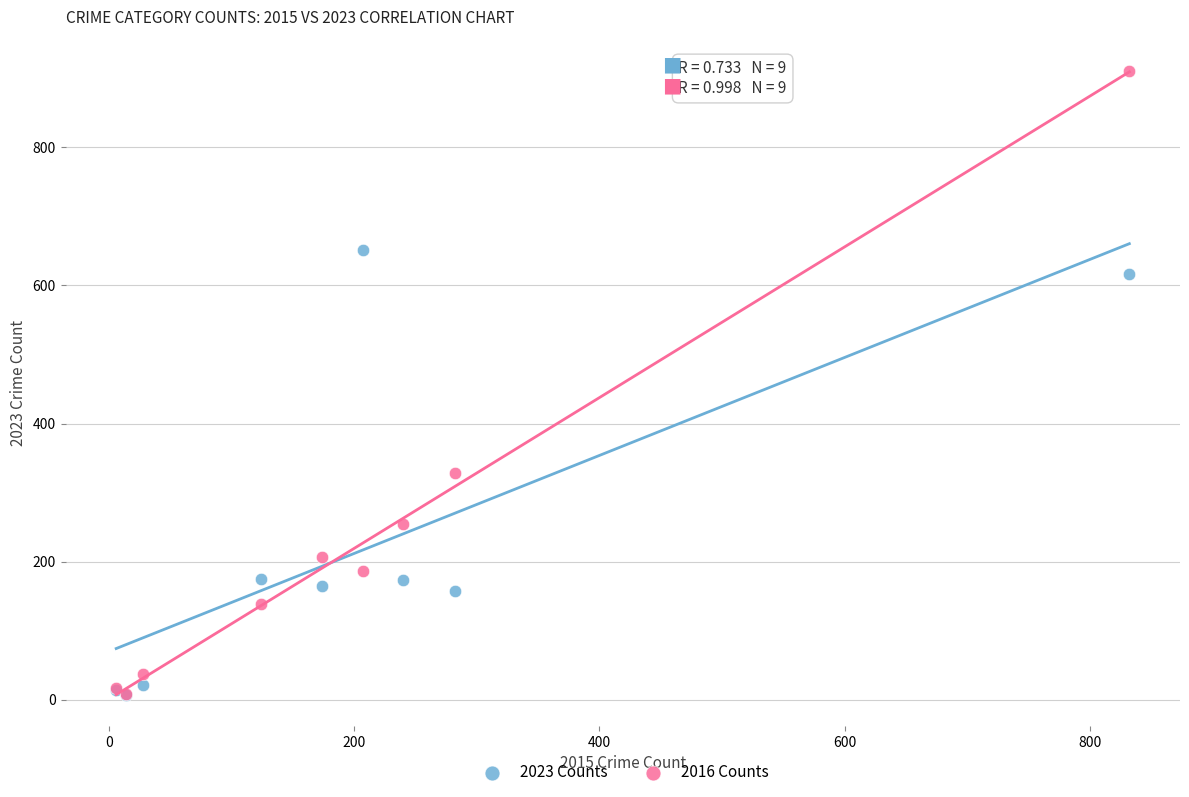

What are all the series names shown in the legend?

2023 Counts, 2016 Counts